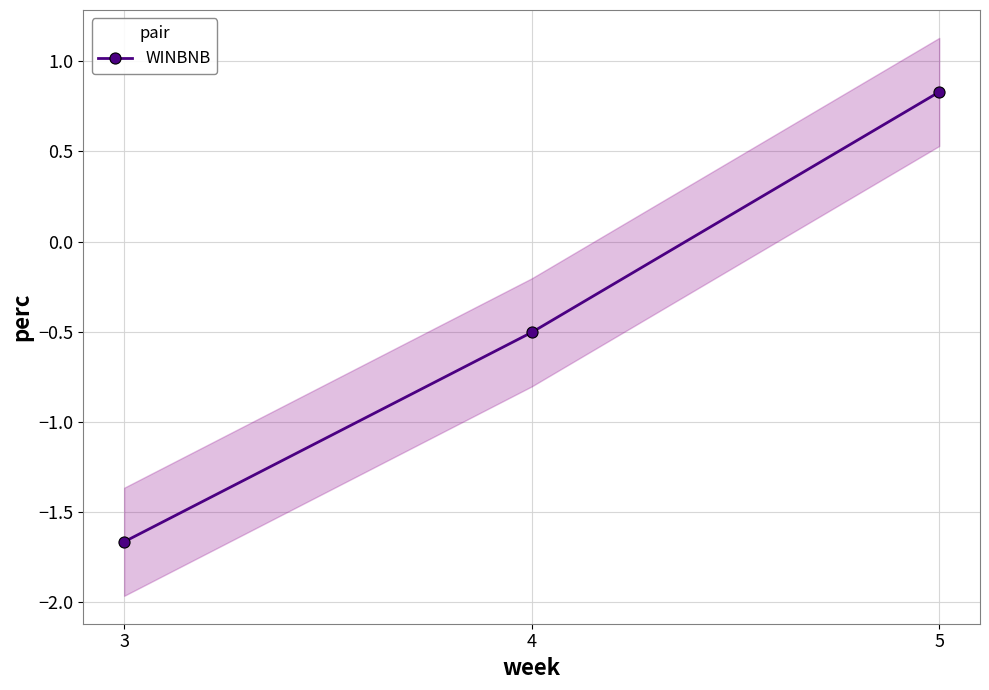

Reading left to right, what are all the values shown in this chart?

-1.7	-0.5	0.8